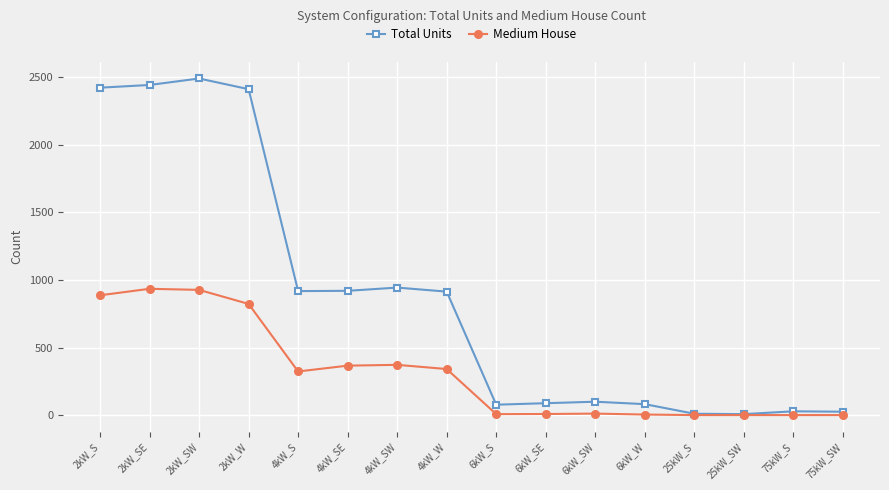

Which series has the largest total across all categories?

Total Units